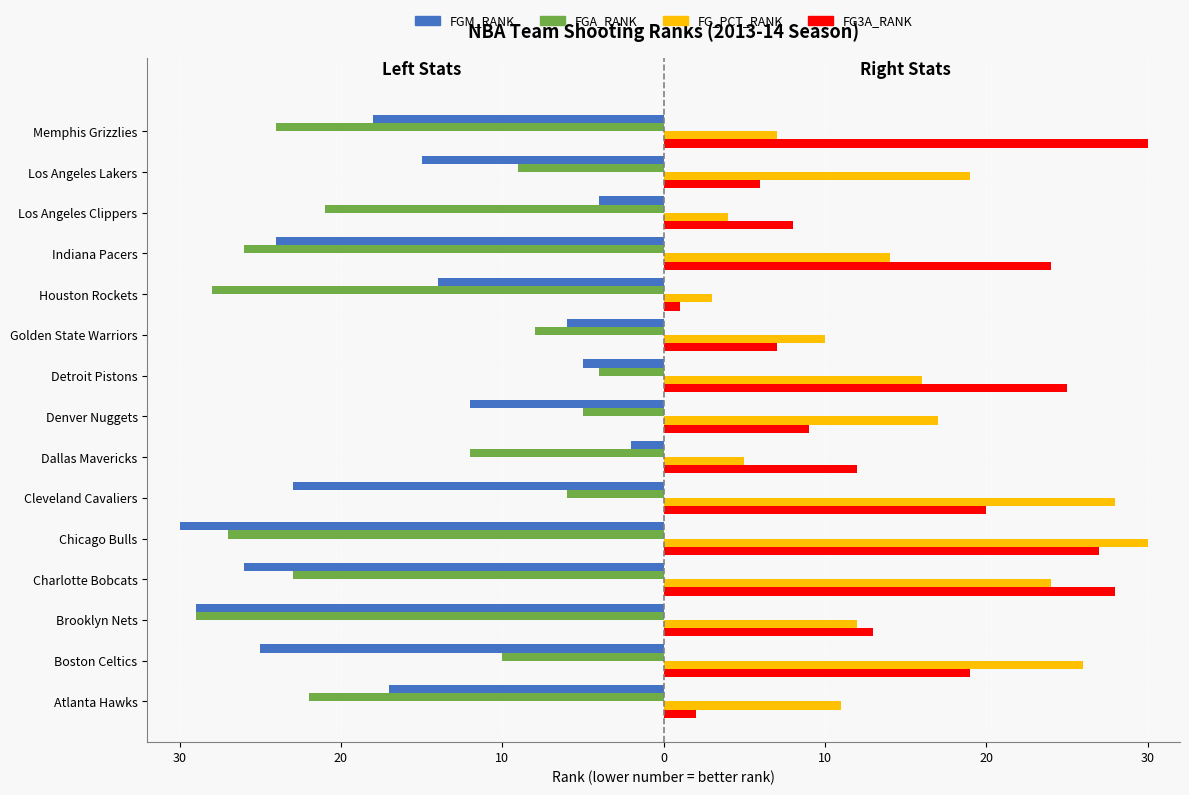

What are all the series names shown in the legend?

FGM_RANK, FGA_RANK, FG_PCT_RANK, FG3A_RANK